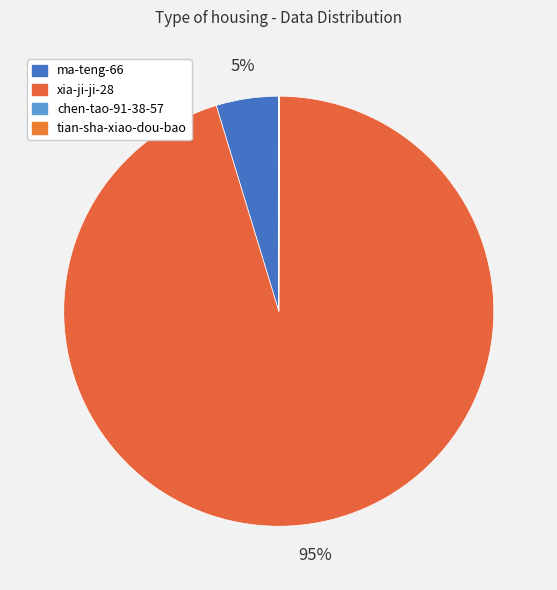

Which category accounts for the majority?

xia-ji-ji-28